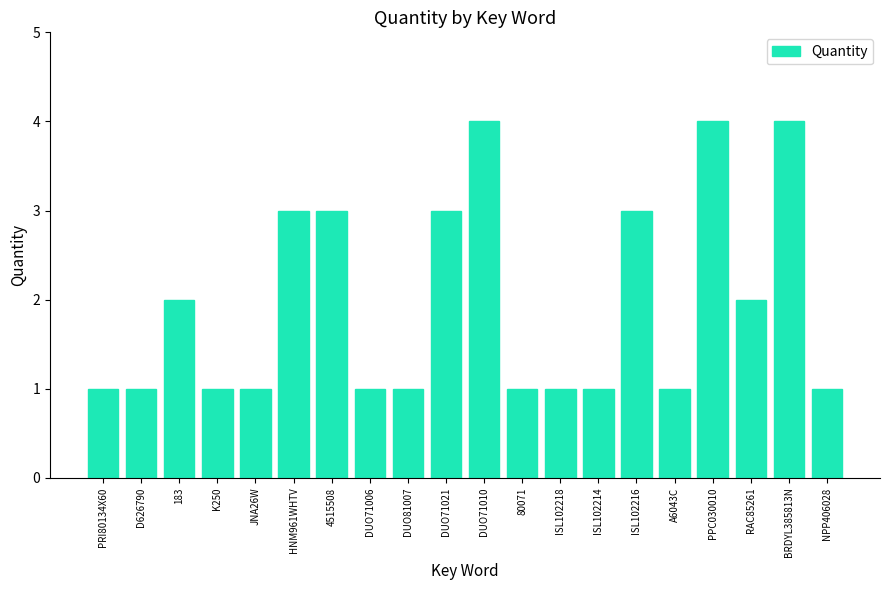

What is the difference between the maximum and minimum values?

3